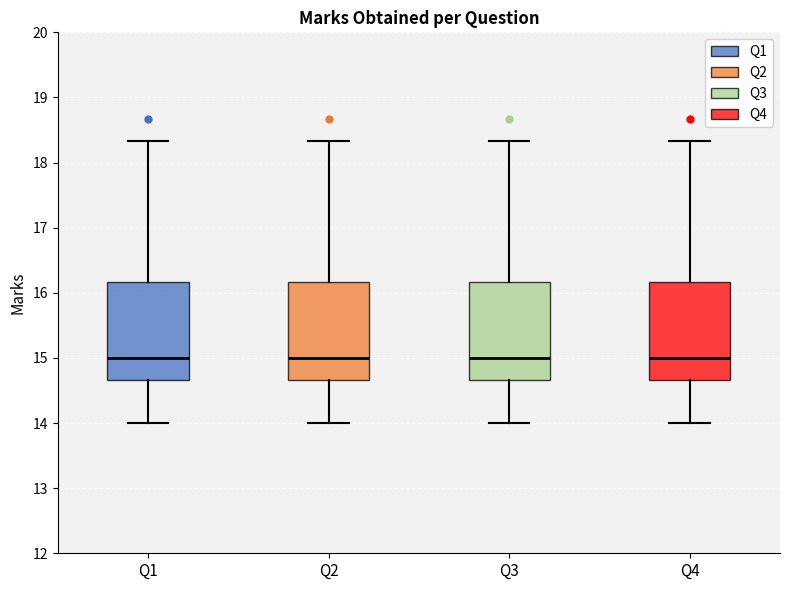

Reading left to right, read every box against the y-axis: the position of its median line, the range the box covers, and the ends of its whiskers. The values are not printed on the chart, so give them approximately, as read against the axis.

Q1: median 15.0, box 14.7 to 16.2, whiskers 14.0 to 18.3
Q2: median 15.0, box 14.7 to 16.2, whiskers 14.0 to 18.3
Q3: median 15.0, box 14.7 to 16.2, whiskers 14.0 to 18.3
Q4: median 15.0, box 14.7 to 16.2, whiskers 14.0 to 18.3